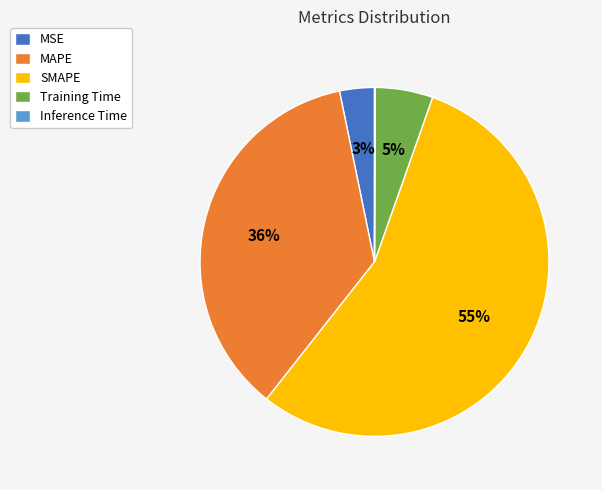

Which category accounts for the majority?

SMAPE